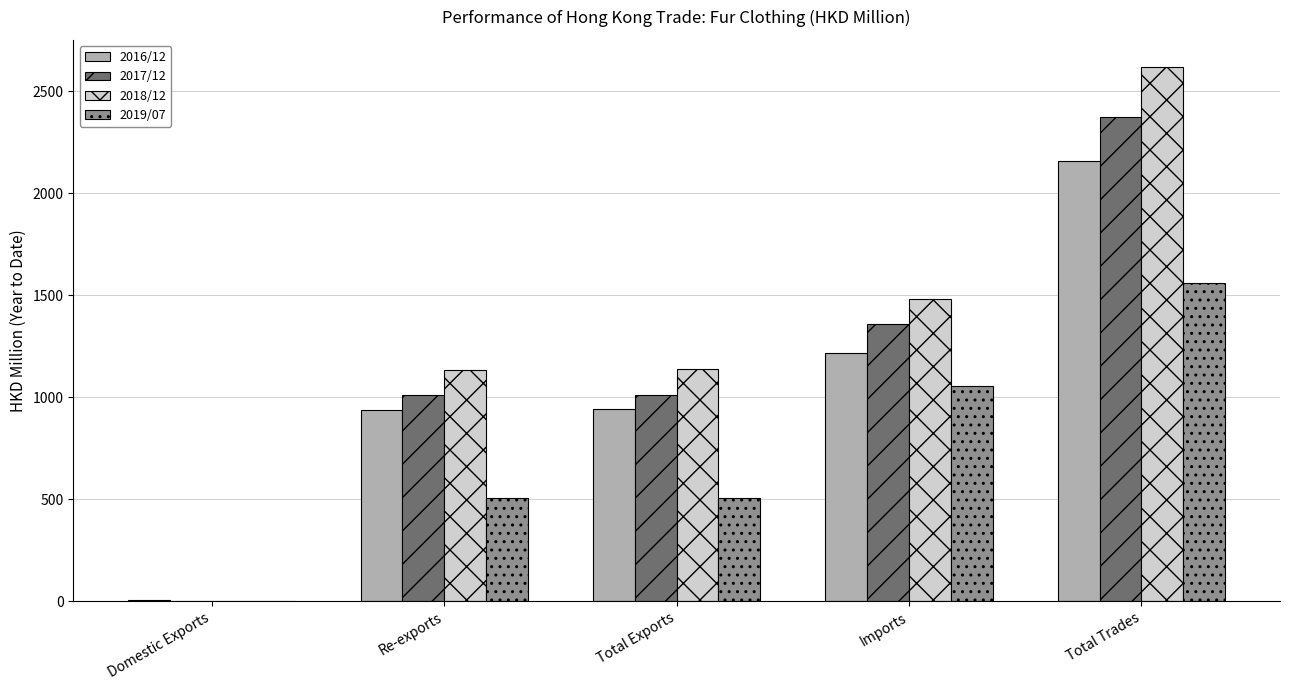

Which category has the highest value in the 2019/07 series?

Total Trades